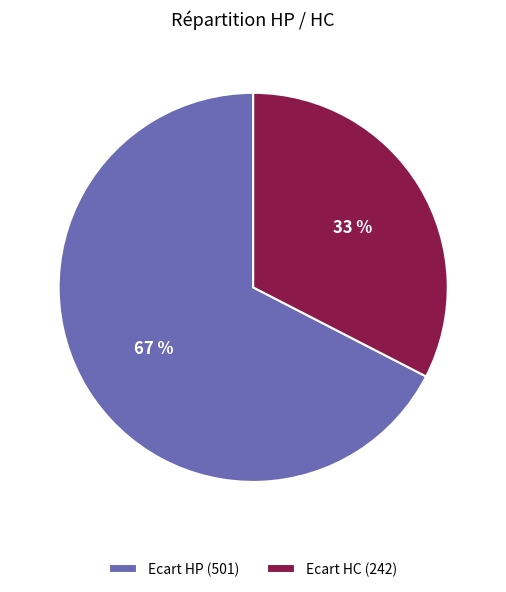

How many segments does this pie chart have?

2